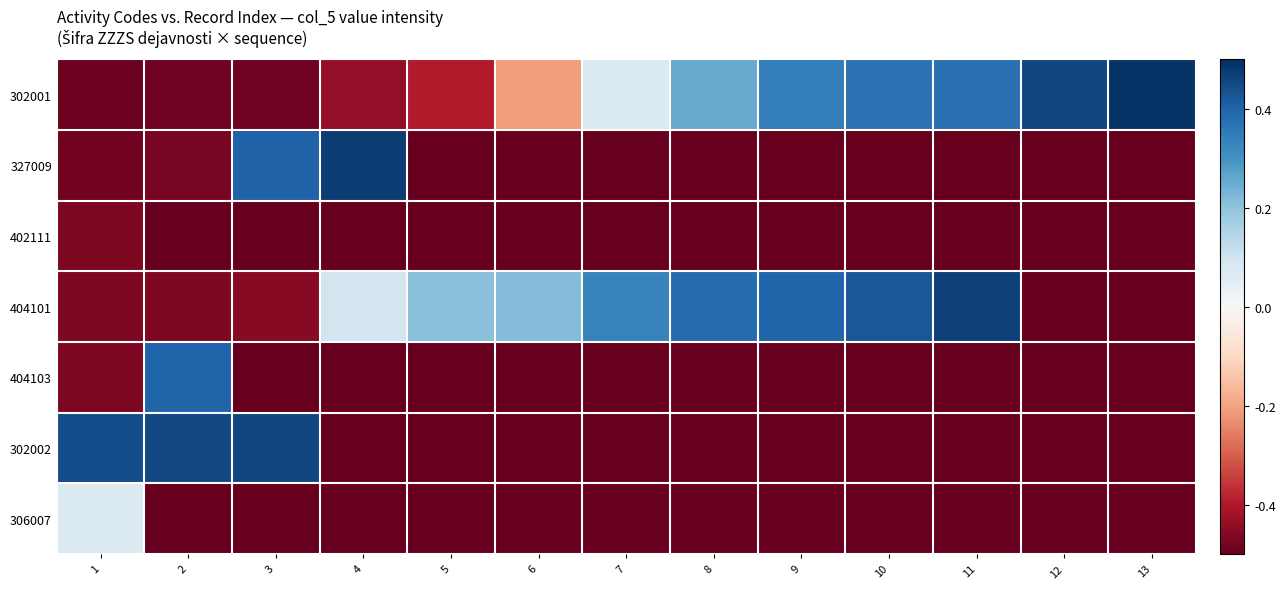

Between 10 and 12, which series saw the biggest shift?

404101